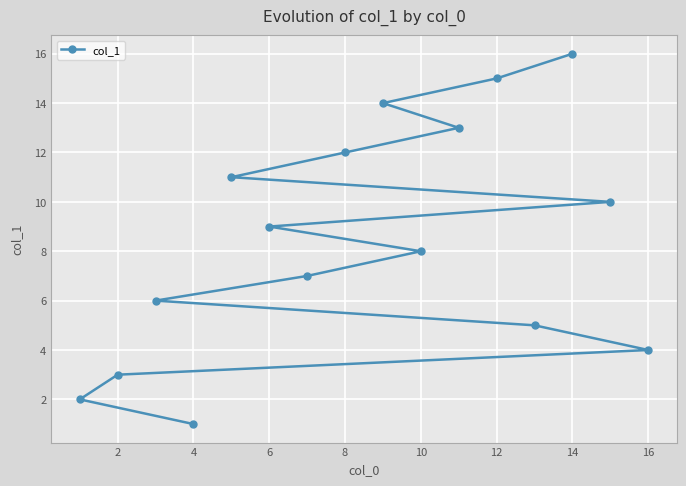

What is the sum of all values?

136